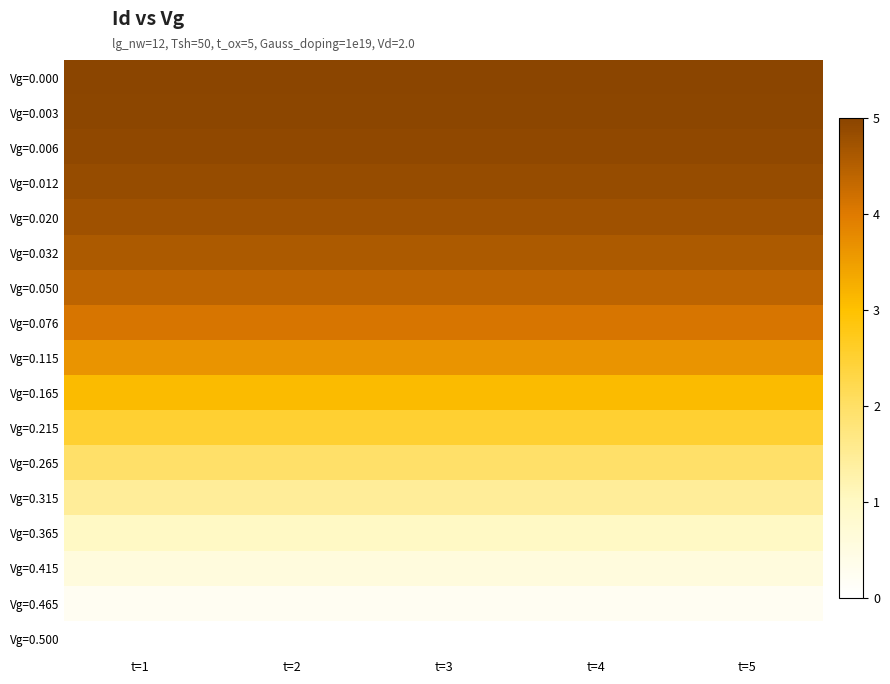

Reading left to right, transcribe all the data shown in this chart.

Vg=0.000: t=1=5.0	t=2=5.0	t=3=5.0	t=4=5.0	t=5=5.0
Vg=0.003: t=1=5.0	t=2=5.0	t=3=5.0	t=4=5.0	t=5=5.0
Vg=0.006: t=1=4.9	t=2=4.9	t=3=4.9	t=4=4.9	t=5=4.9
Vg=0.012: t=1=4.9	t=2=4.9	t=3=4.9	t=4=4.9	t=5=4.9
Vg=0.020: t=1=4.8	t=2=4.8	t=3=4.8	t=4=4.8	t=5=4.8
Vg=0.032: t=1=4.6	t=2=4.6	t=3=4.6	t=4=4.6	t=5=4.6
Vg=0.050: t=1=4.4	t=2=4.4	t=3=4.4	t=4=4.4	t=5=4.4
Vg=0.076: t=1=4.1	t=2=4.1	t=3=4.1	t=4=4.1	t=5=4.1
Vg=0.115: t=1=3.7	t=2=3.7	t=3=3.7	t=4=3.7	t=5=3.7
Vg=0.165: t=1=3.1	t=2=3.1	t=3=3.1	t=4=3.1	t=5=3.1
Vg=0.215: t=1=2.5	t=2=2.5	t=3=2.5	t=4=2.5	t=5=2.5
Vg=0.265: t=1=2.0	t=2=2.0	t=3=2.0	t=4=2.0	t=5=2.0
Vg=0.315: t=1=1.4	t=2=1.4	t=3=1.4	t=4=1.4	t=5=1.4
Vg=0.365: t=1=1.0	t=2=1.0	t=3=1.0	t=4=1.0	t=5=1.0
Vg=0.415: t=1=0.6	t=2=0.6	t=3=0.6	t=4=0.6	t=5=0.6
Vg=0.465: t=1=0.2	t=2=0.2	t=3=0.2	t=4=0.2	t=5=0.2
Vg=0.500: t=1=0.0	t=2=0.0	t=3=0.0	t=4=0.0	t=5=0.0